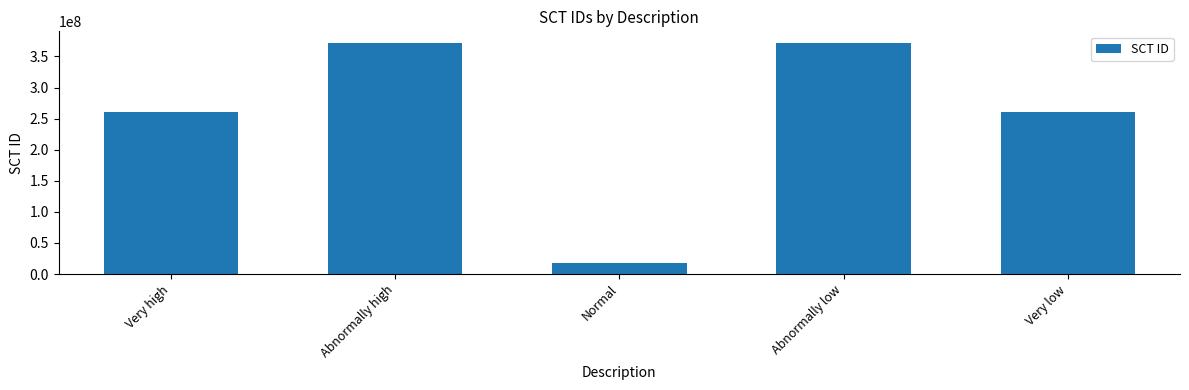

Where does the data first go above 260362008?

Abnormally high